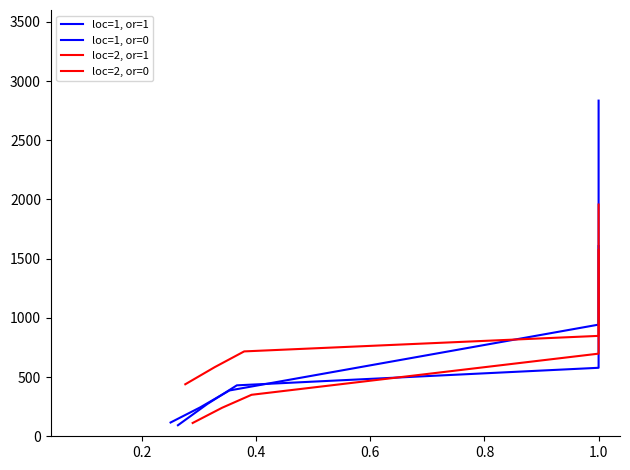

List the series in order of their peak value, highest first.

loc=1, or=1, loc=2, or=1, loc=1, or=0, loc=2, or=0